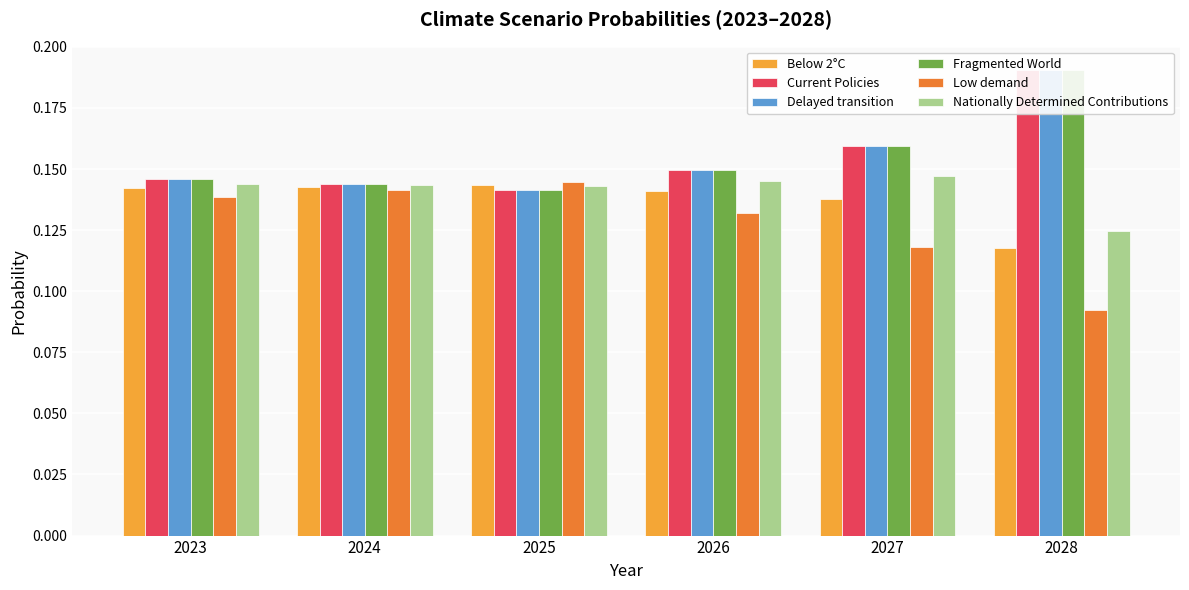

What is the value of the Delayed transition bar at the 2nd from the left?

0.1